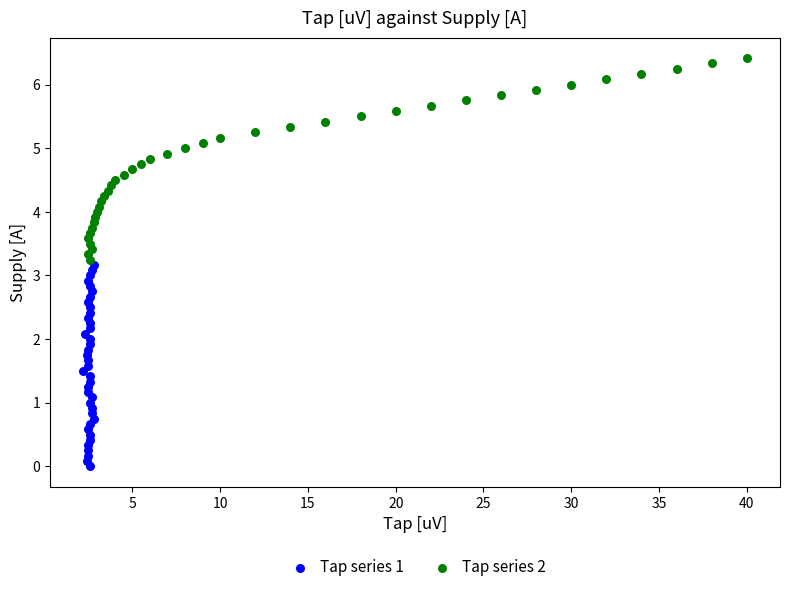

Which series contains the lowest Y value?

Tap series 1